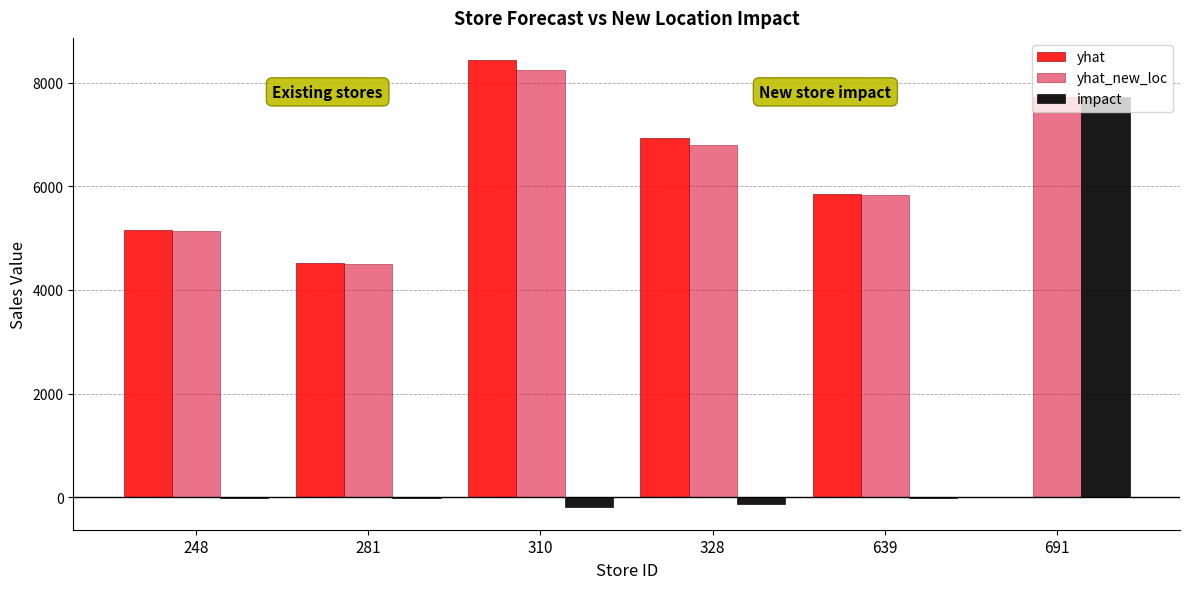

Are the bars horizontal?

No